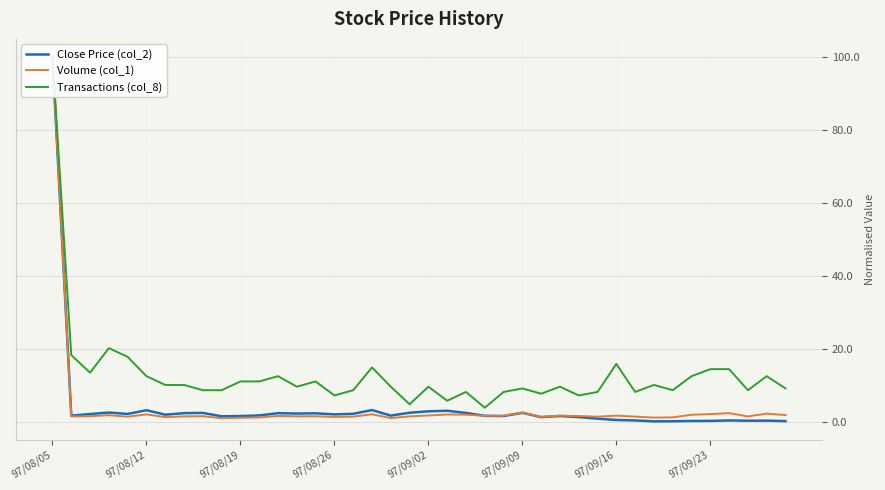

What position from the right is 22?

18